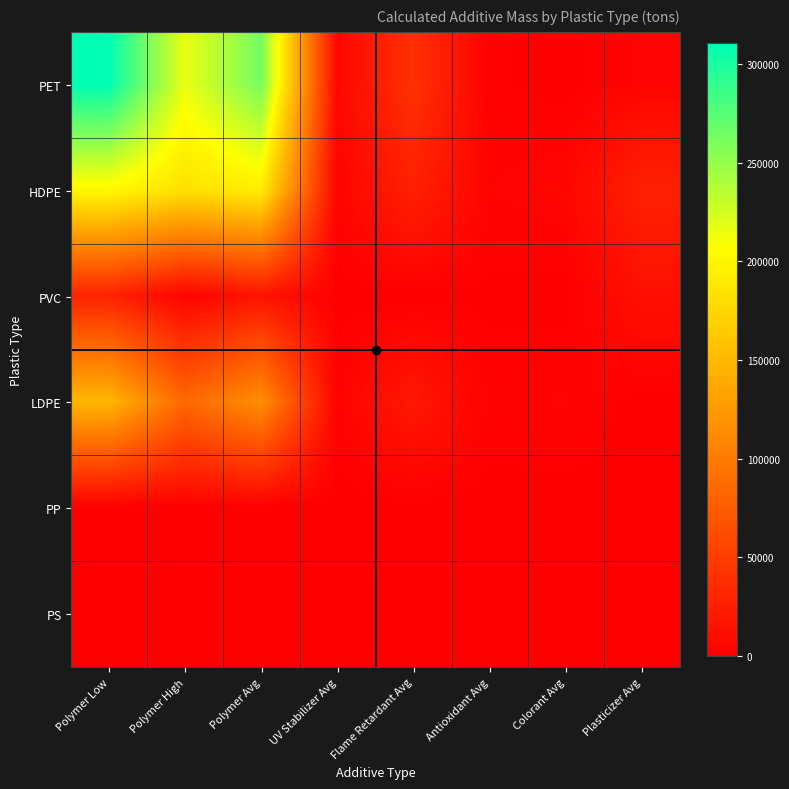

Reading right to left, what are all the values shown in this chart?

PET: Plasticizer Avg=3937.2	Colorant Avg=55.1	Antioxidant Avg=1731.7	Flame Retardant Avg=40457.8	UV Stabilizer Avg=5509.8	Polymer Avg=263154.9	Polymer High=215606.8	Polymer Low=310703.0
HDPE: Plasticizer Avg=26686.0	Colorant Avg=5451.4	Antioxidant Avg=3634.3	Flame Retardant Avg=26686.0	UV Stabilizer Avg=3634.3	Polymer Avg=192570.8	Polymer High=182974.0	Polymer Low=202167.6
PVC: Plasticizer Avg=12968.2	Colorant Avg=0.0	Antioxidant Avg=567.4	Flame Retardant Avg=0.0	UV Stabilizer Avg=0.0	Polymer Avg=16056.1	Polymer High=3404.1	Polymer Low=28708.0
LDPE: Plasticizer Avg=0.0	Colorant Avg=3989.0	Antioxidant Avg=2659.3	Flame Retardant Avg=19527.0	UV Stabilizer Avg=2659.3	Polymer Avg=116211.6	Polymer High=84338.5	Polymer Low=148084.7
PP: Plasticizer Avg=0.0	Colorant Avg=0.0	Antioxidant Avg=0.0	Flame Retardant Avg=0.0	UV Stabilizer Avg=0.0	Polymer Avg=0.0	Polymer High=0.0	Polymer Low=0.0
PS: Plasticizer Avg=0.0	Colorant Avg=0.0	Antioxidant Avg=0.0	Flame Retardant Avg=0.0	UV Stabilizer Avg=0.0	Polymer Avg=0.0	Polymer High=0.0	Polymer Low=0.0